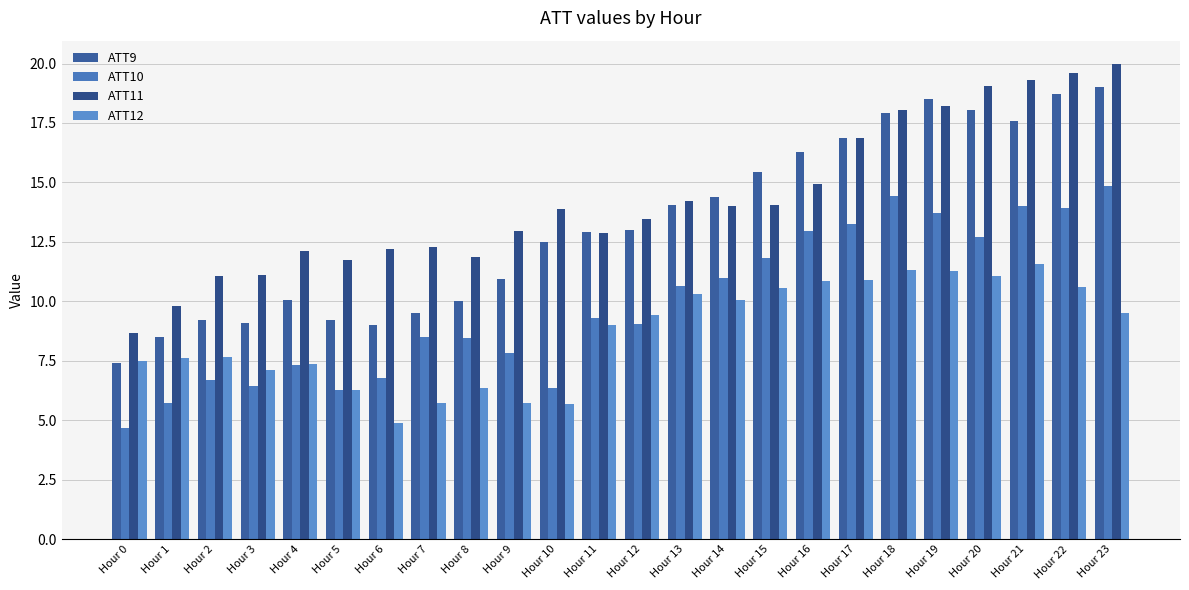

At which category is the sum across all series the highest?

Hour 23